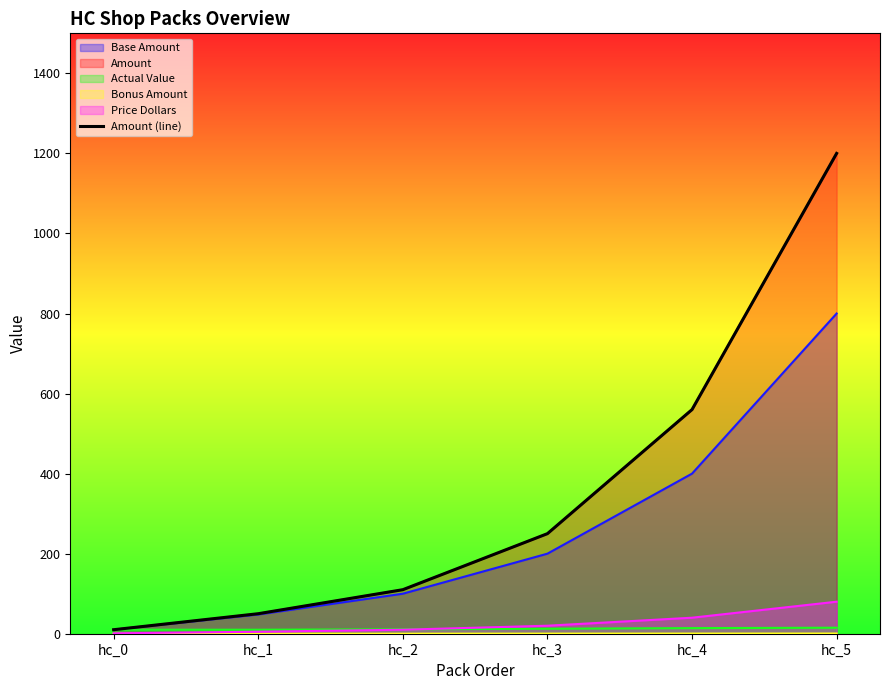

What is the value of the 4th point from the left?

250